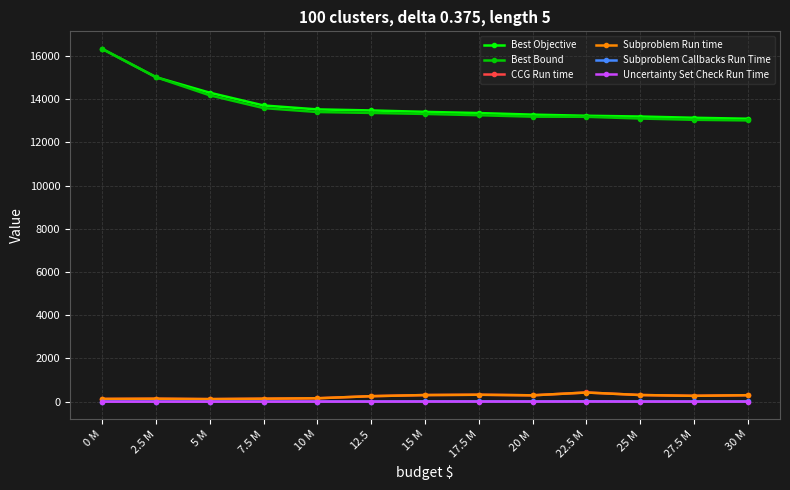

True or false: Subproblem Run time and Best Bound cross at least once.

False